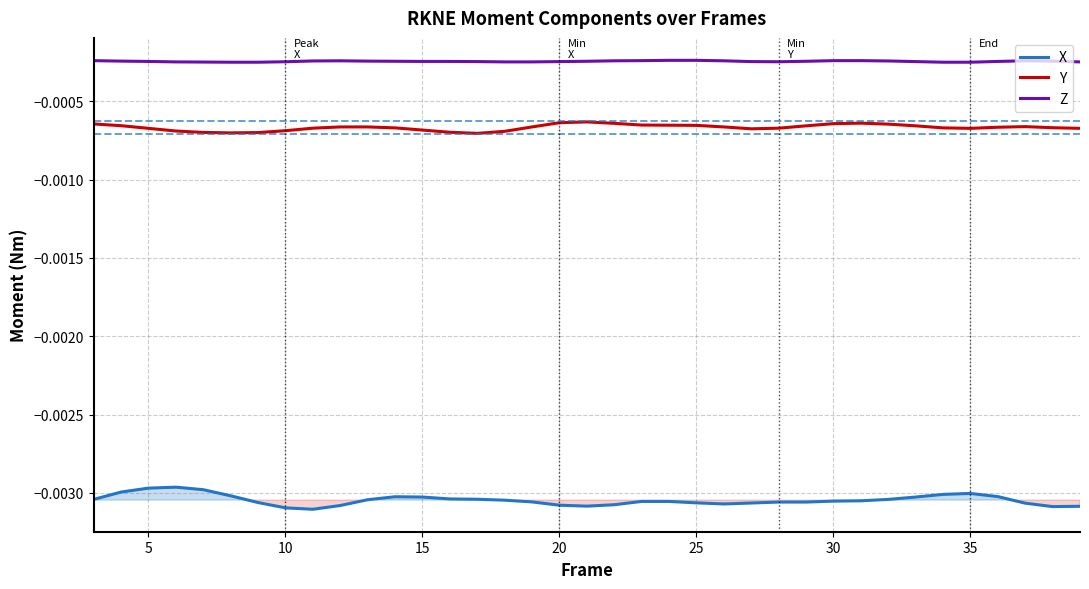

Rank the series by their average value, from highest to lowest.

Z, Y, X